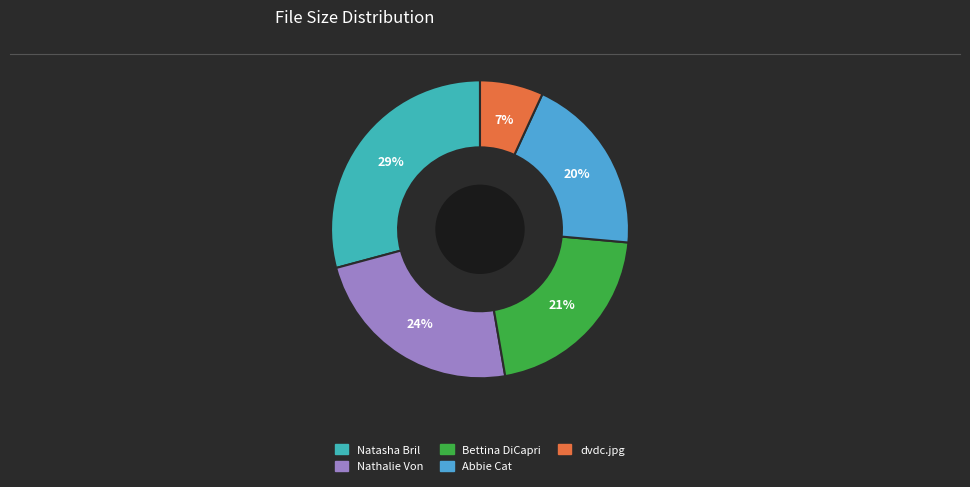

Is there a majority slice in this chart?

No